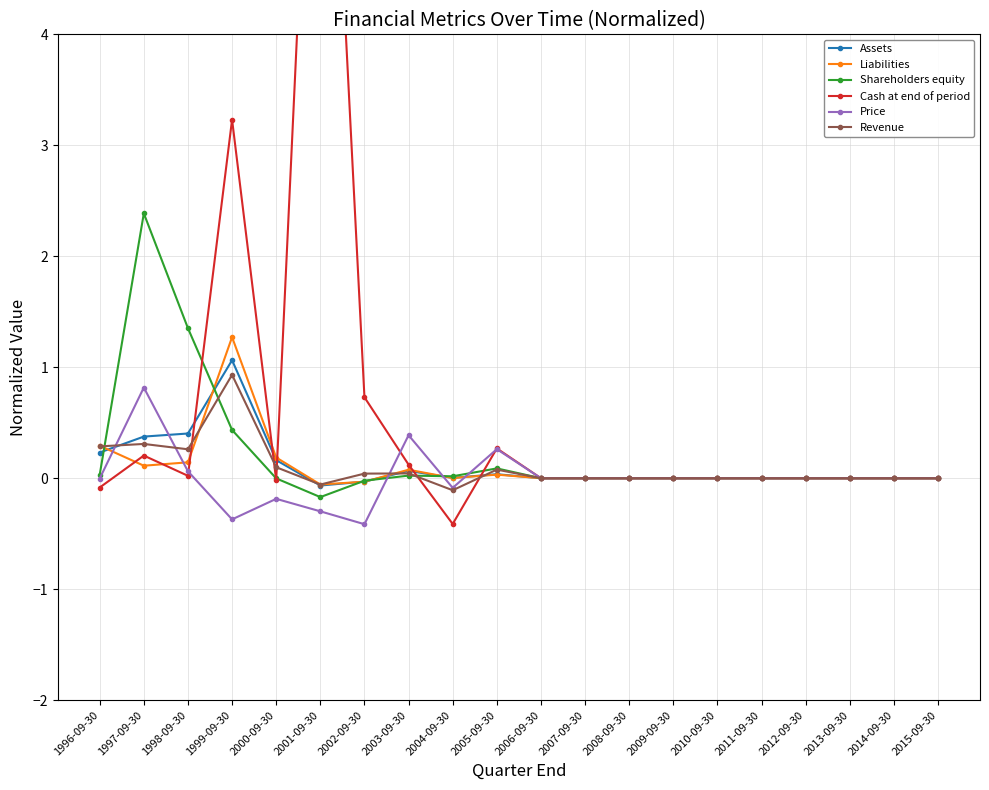

Which series changed the most between 2001-09-30 and 2010-09-30?

Cash at end of period